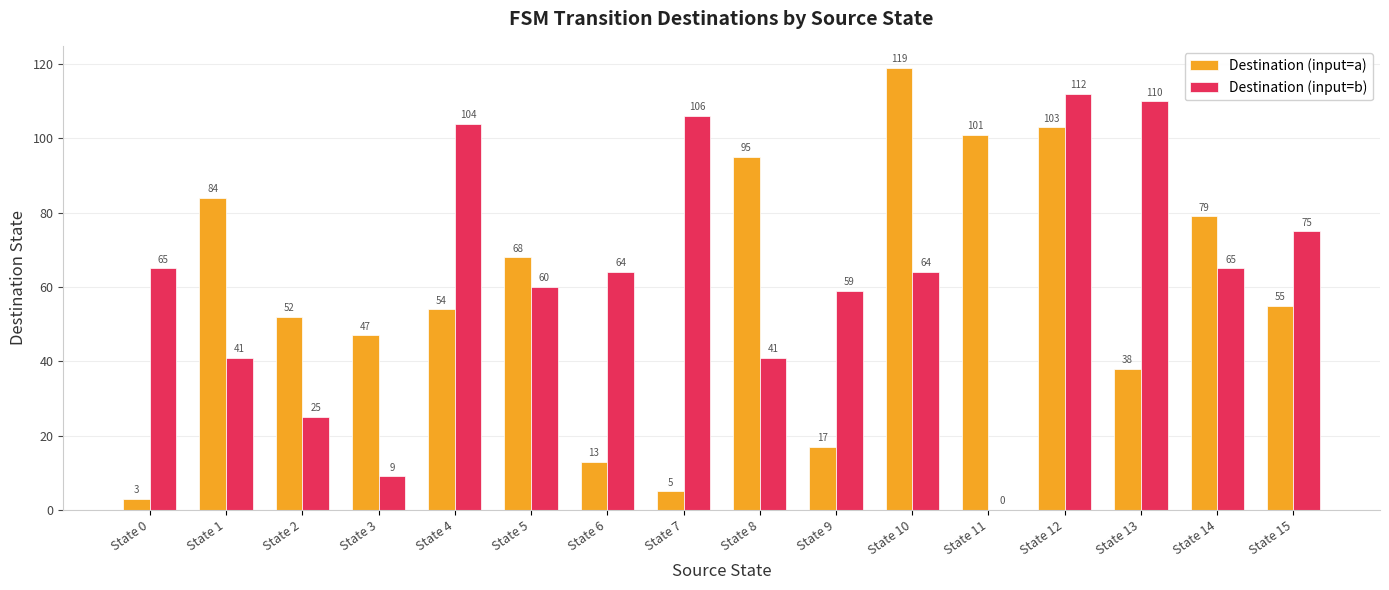

What is the total value across all series at State 4?

158